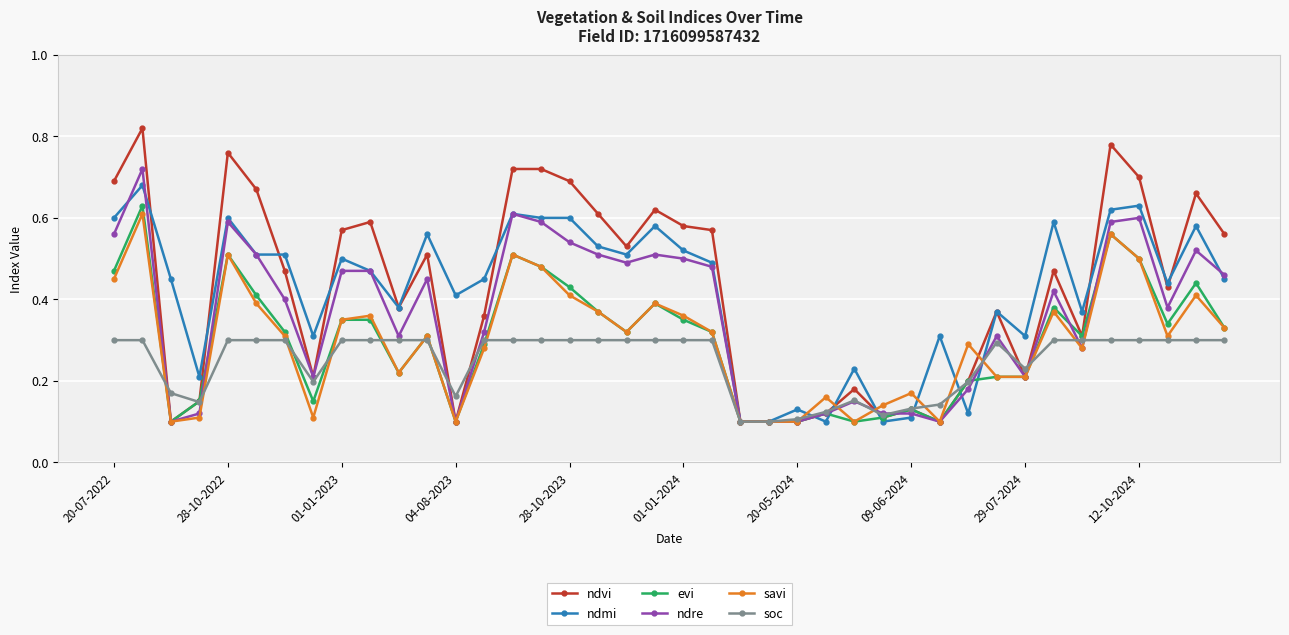

At how many categories does at least one series exceed 0?

40